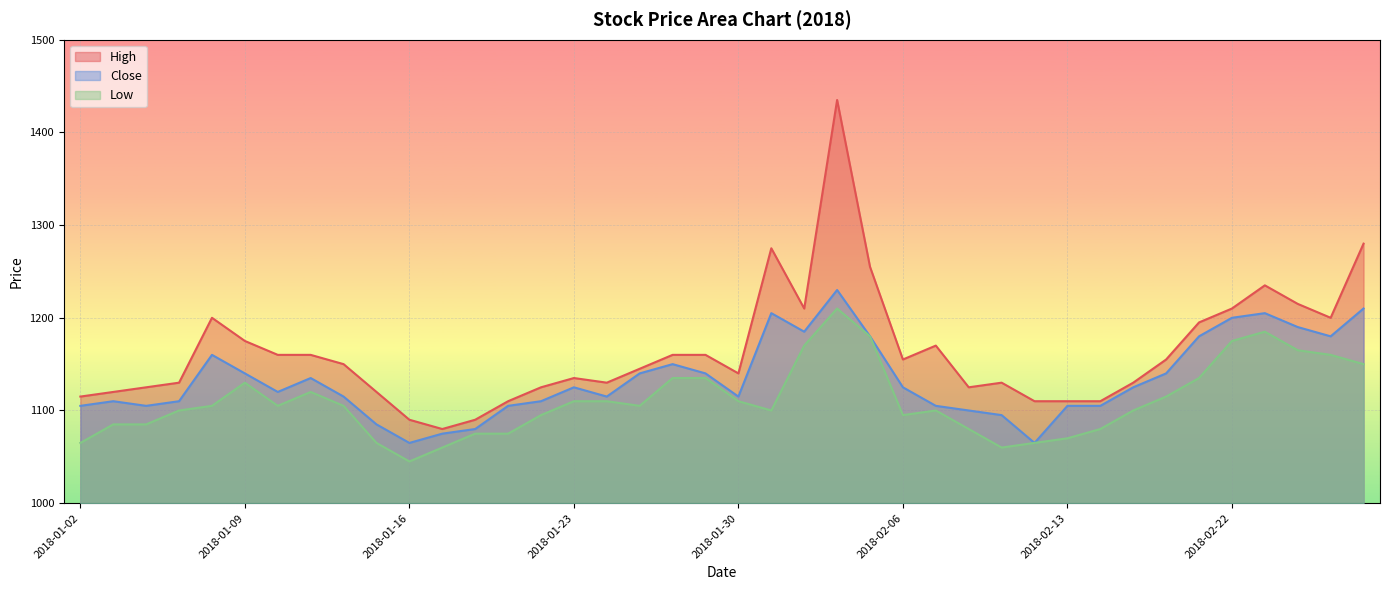

Where is High nearest to the value 1257?

2018-02-05